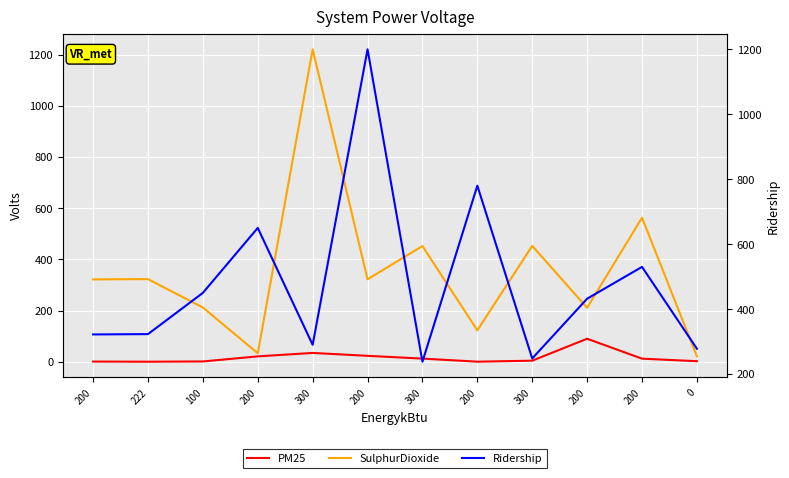

What is the difference between the PM25 values at 200 and 300?

3.4